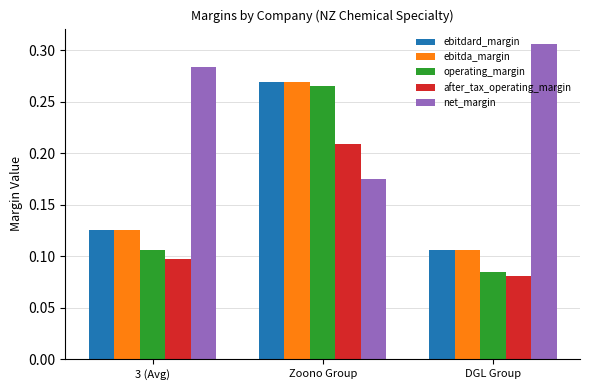

Where is after_tax_operating_margin nearest to the value 0?

DGL Group